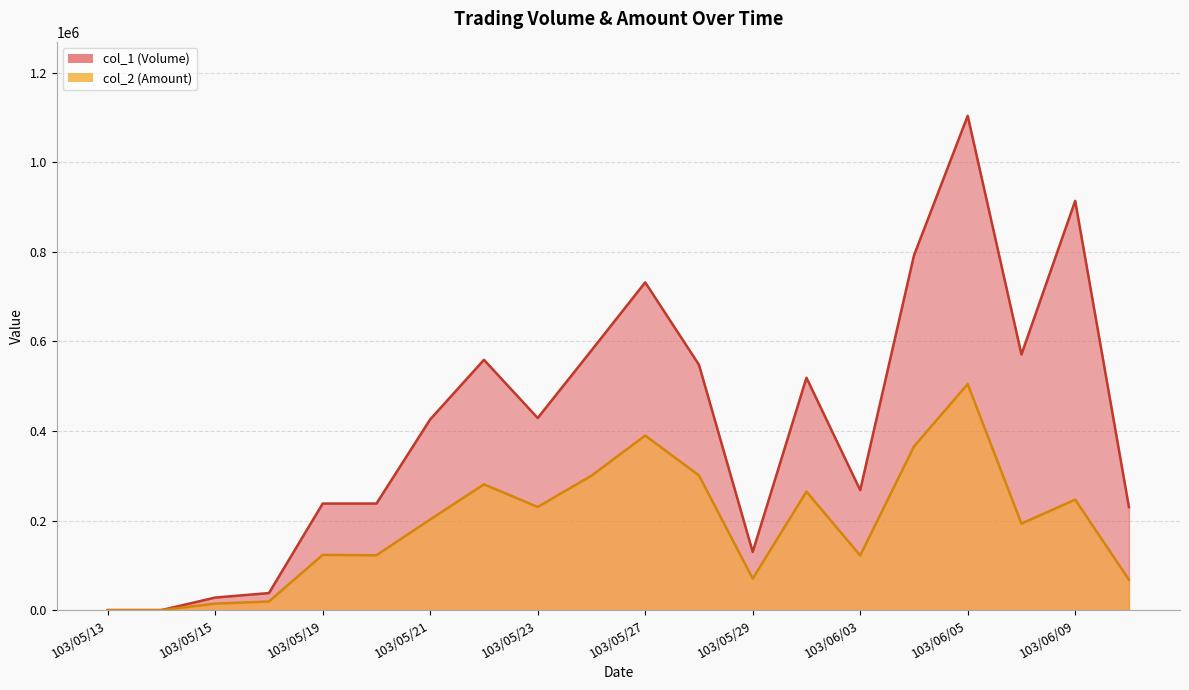

How many values in col_1 (Volume) are above zero?

18